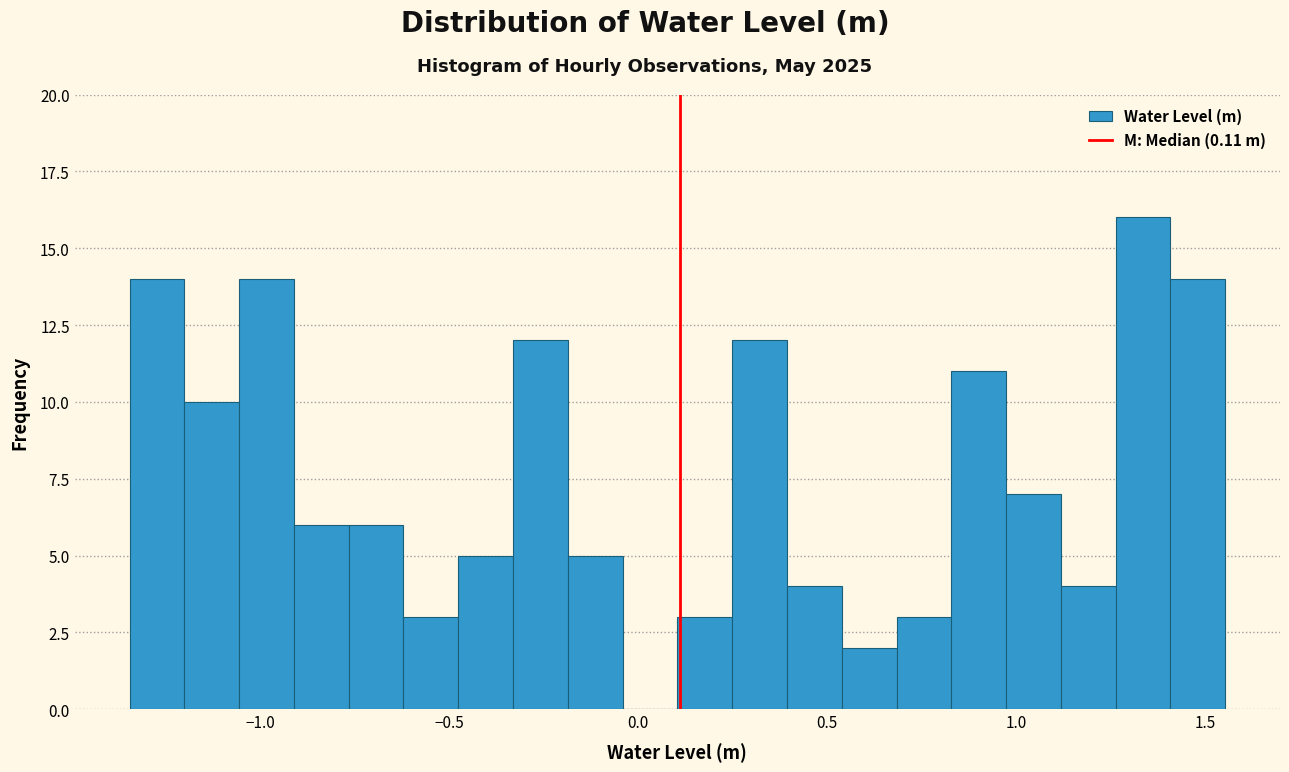

Read against the x-axis, roughly where is the centre of the tallest bar?

1.35